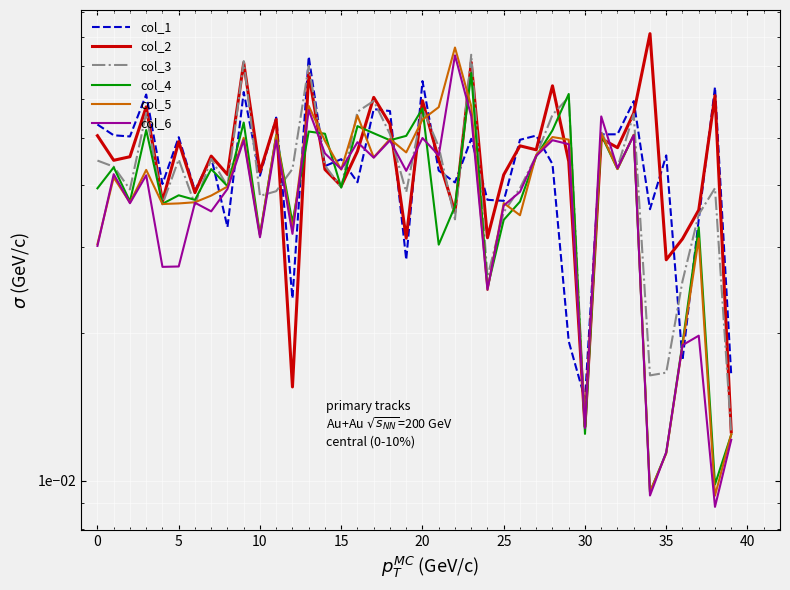

The value of col_1 at 12 is 0.0. True or false?

False